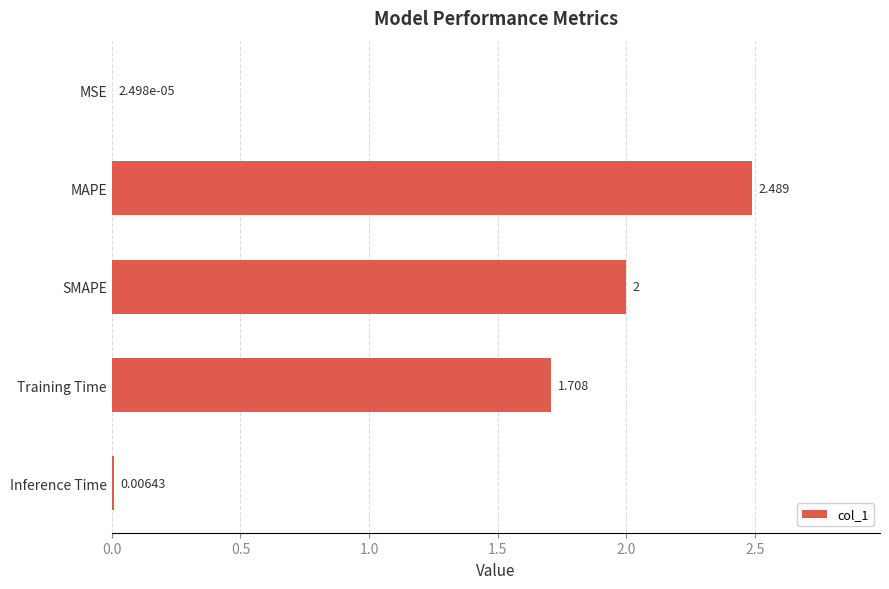

Count the number of data series in this chart.

1